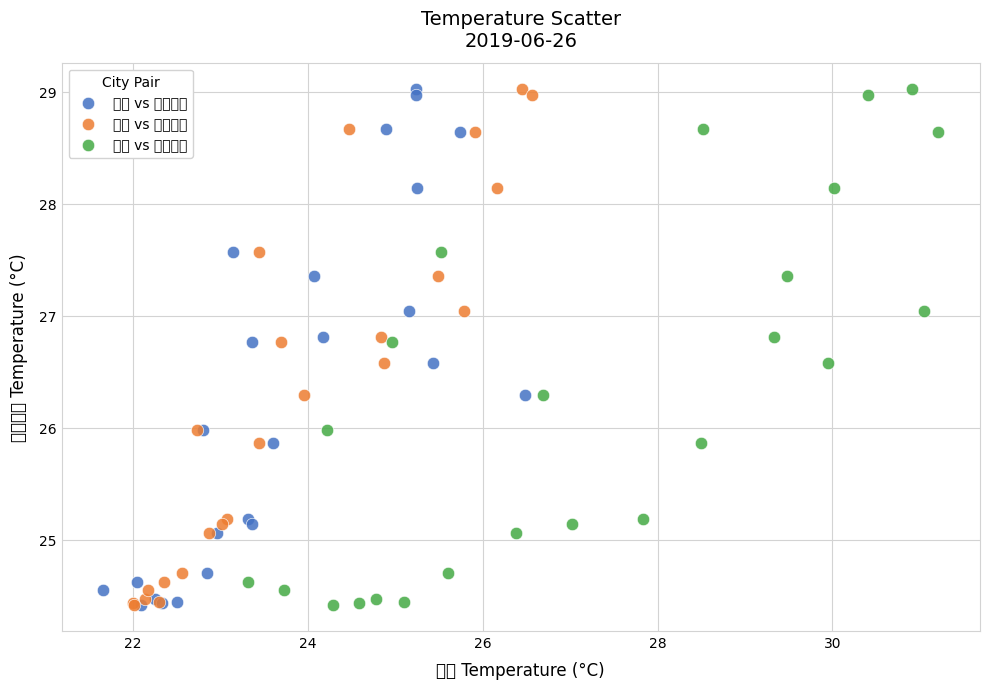

What are all the series names shown in the legend?

濟州 vs 那霸機場, 上海 vs 那霸機場, 福州 vs 那霸機場